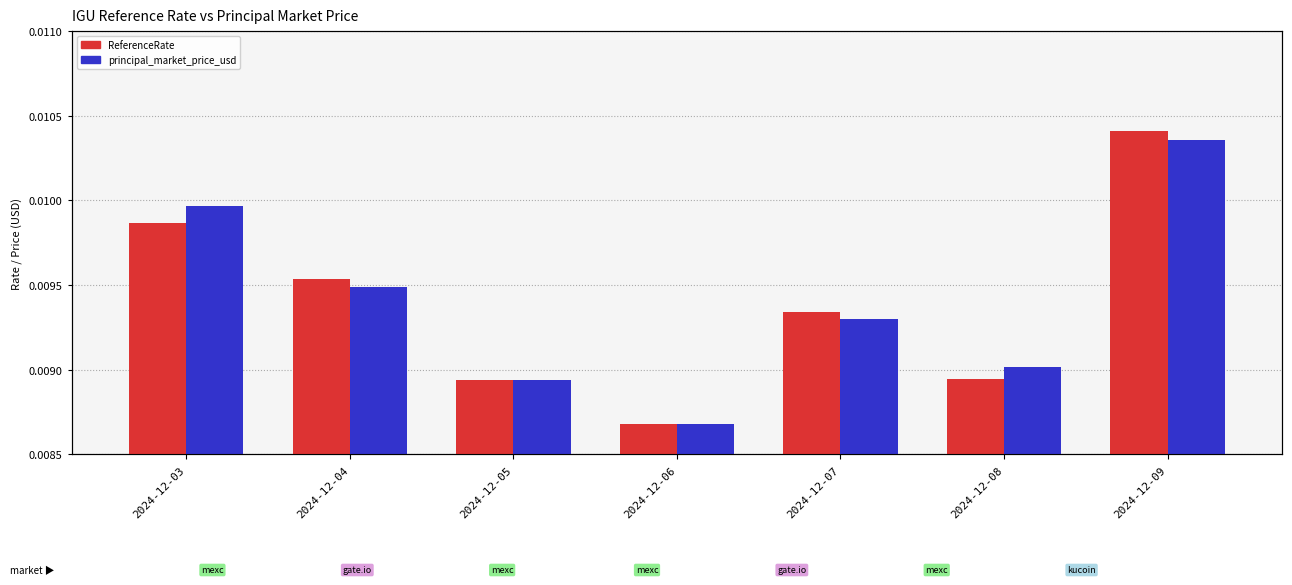

Rank the series by their maximum value, from lowest to highest.

principal_market_price_usd, ReferenceRate